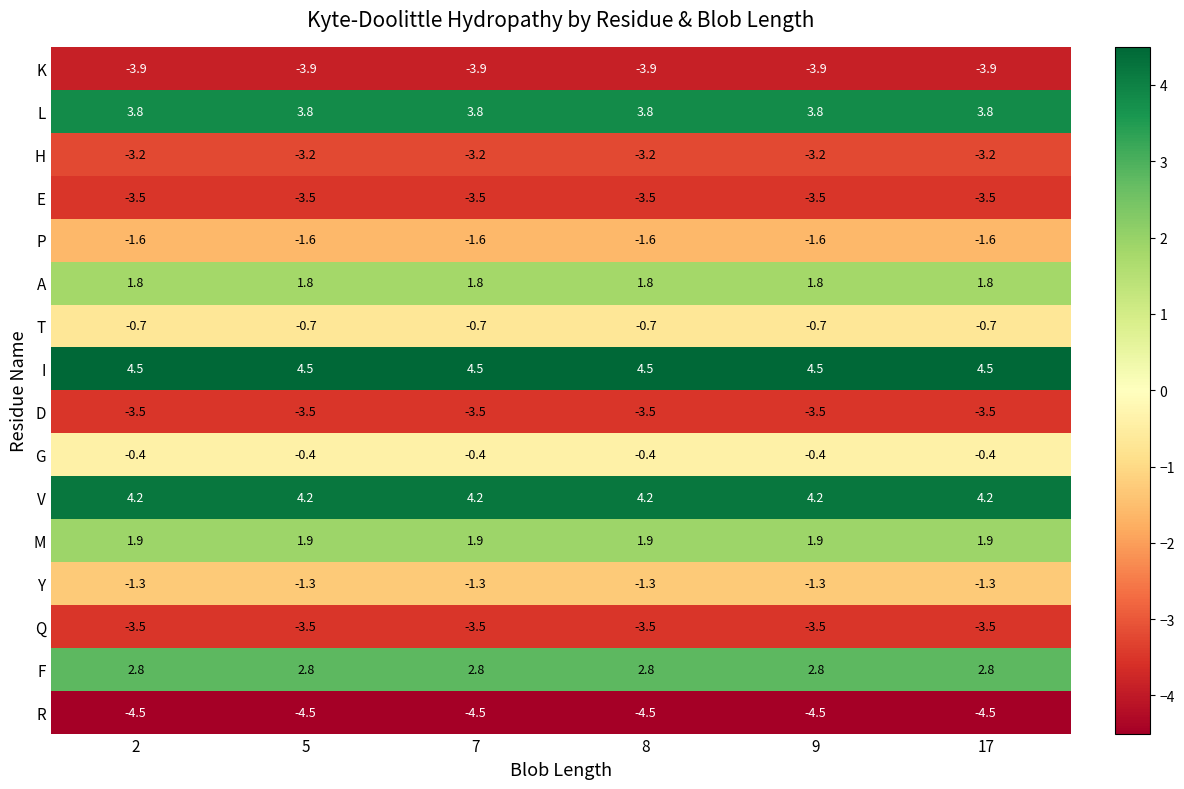

Is it true that K equals -3.9 at 17?

True